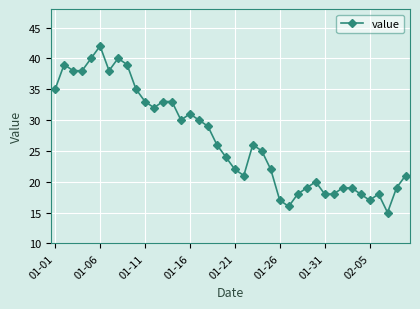

What is the difference between the second highest and minimum values?

25